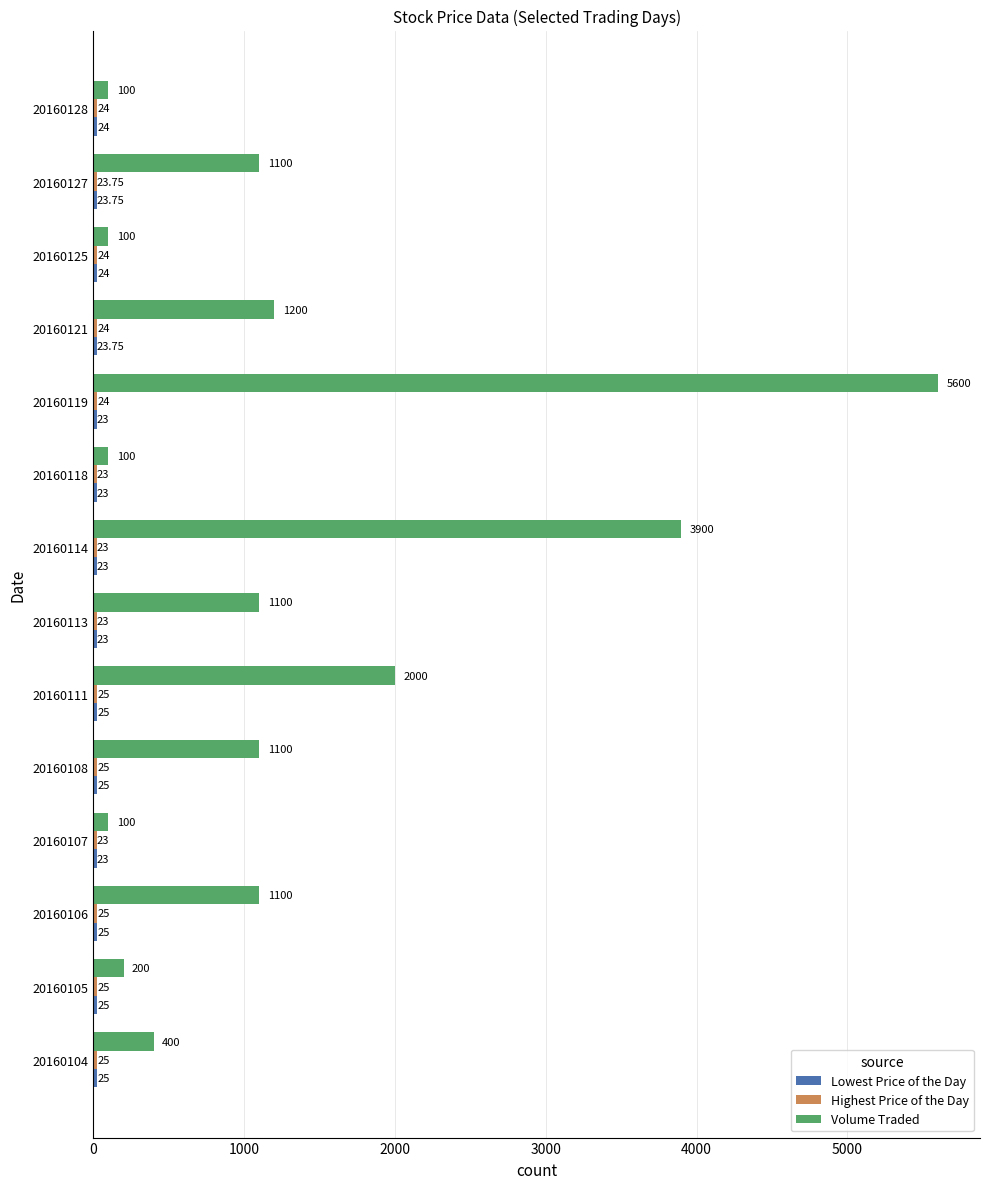

Which series has the widest spread of values?

Volume Traded